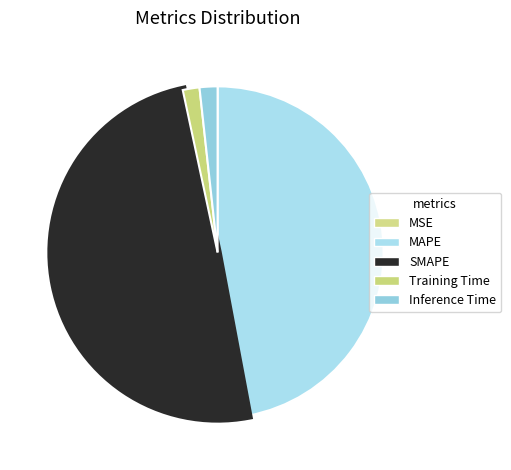

Count the number of slices in the pie.

5